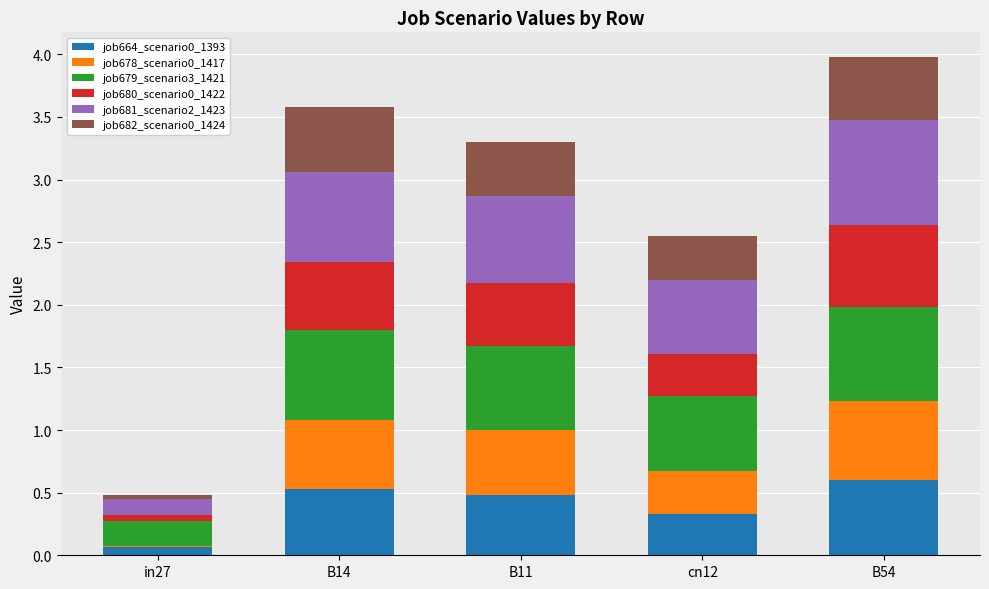

The job664_scenario0_1393 series shows 0.3 at cn12. True or false?

True